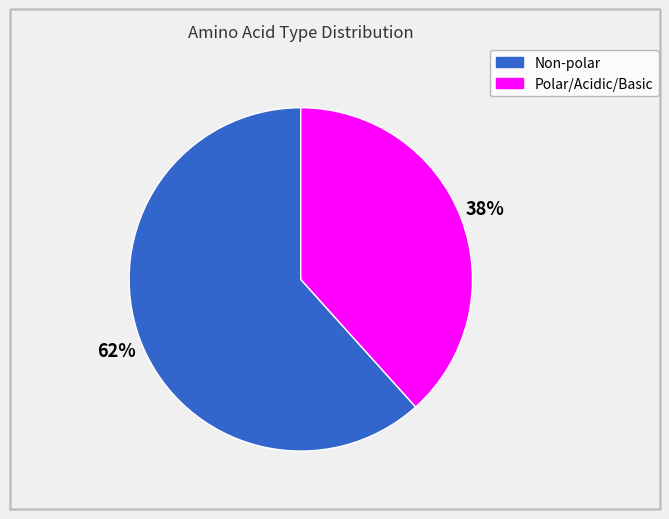

Is there a majority slice in this chart?

Yes